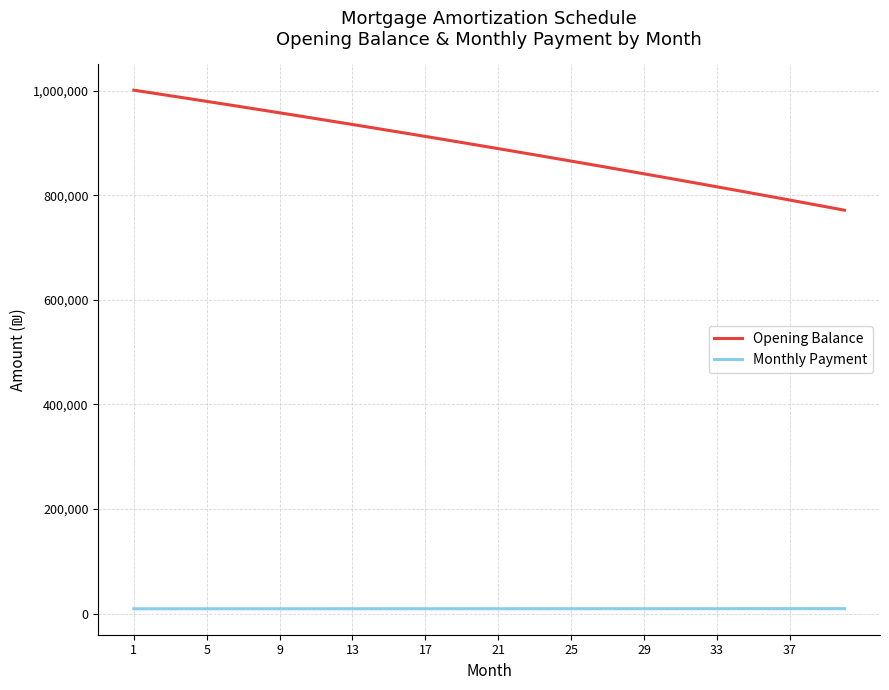

What is the sum of all Monthly Payment values?

376676.4